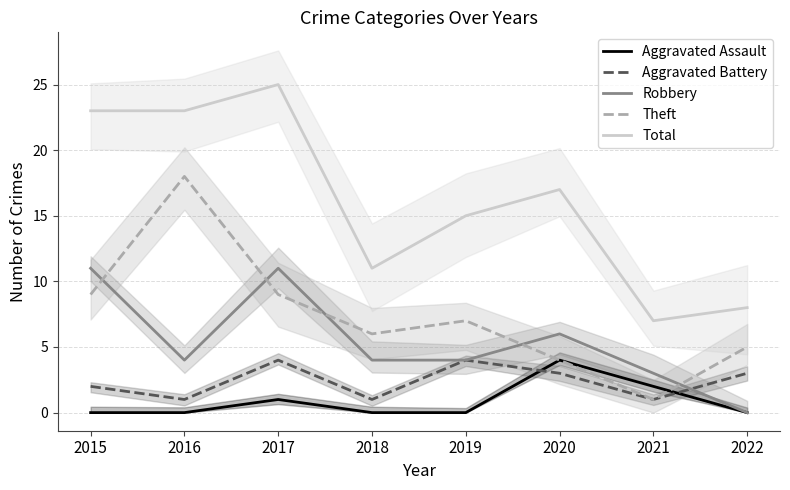

True or false: Aggravated Battery has more than 0 interior local peaks.

True